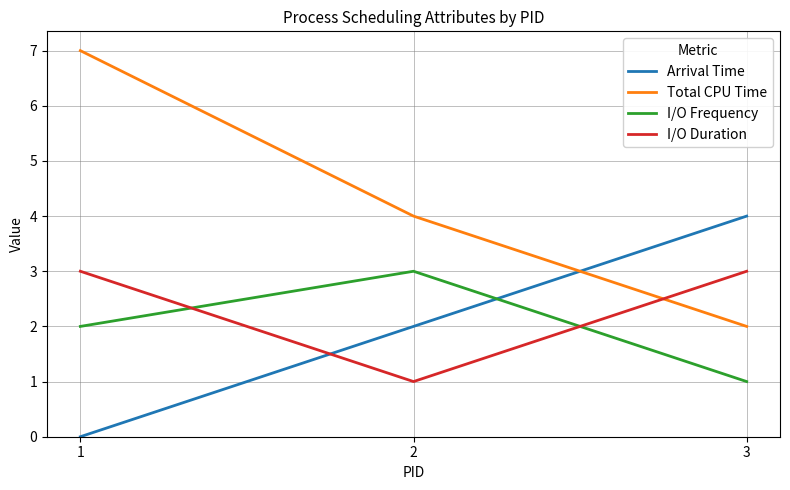

What is the difference between the Total CPU Time values at 1 and 3?

5